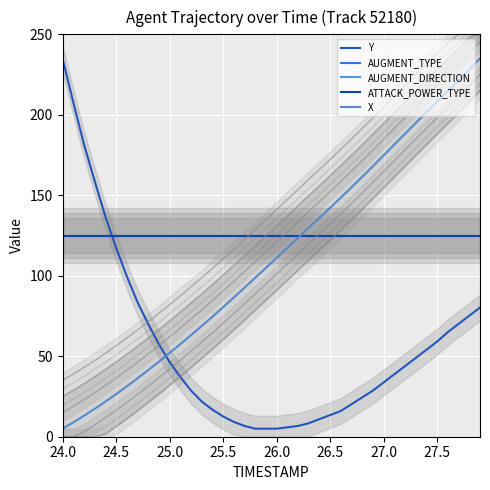

Which series ends up on top after the final intersection of Y and AUGMENT_TYPE?

AUGMENT_TYPE